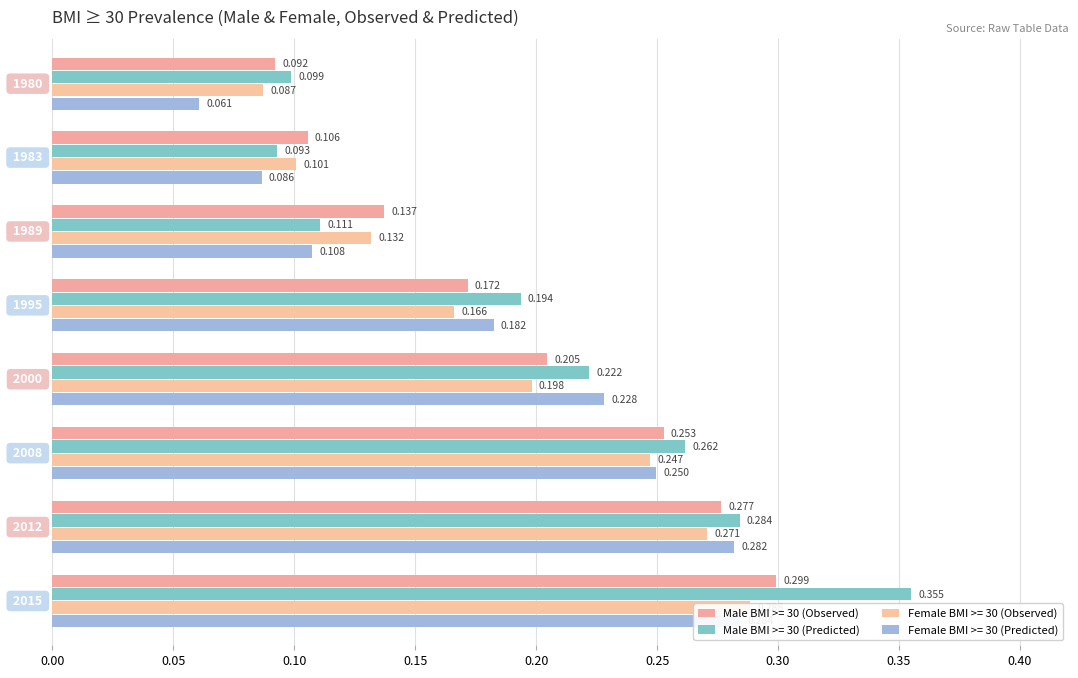

How many bars are there in each group?

4